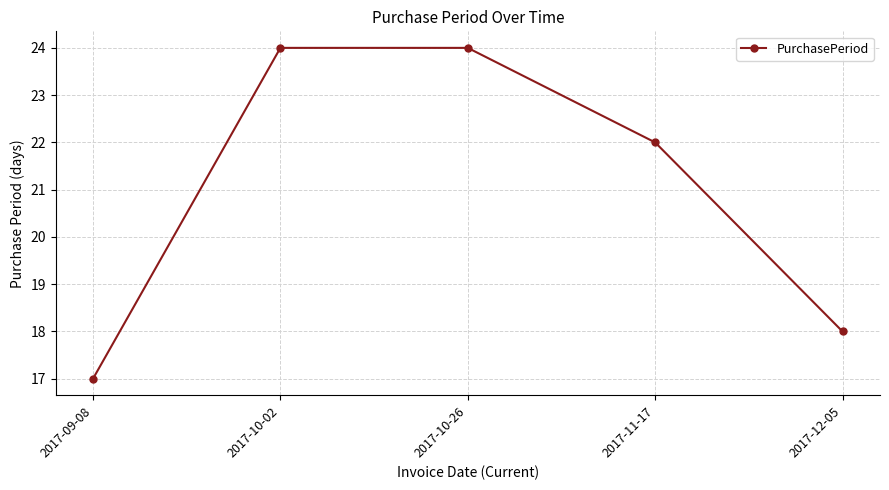

What is the average value?

21